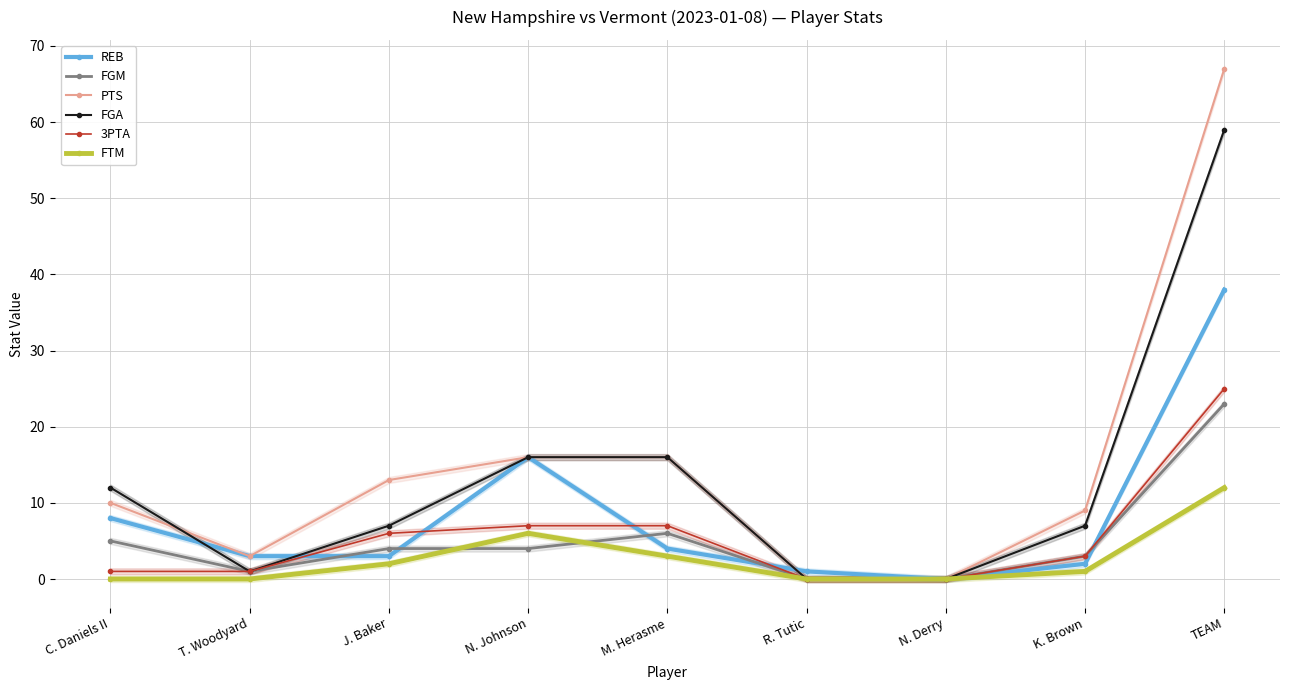

Rank the categories by FGM value from highest to lowest.

TEAM, M. Herasme, C. Daniels II, J. Baker, N. Johnson, K. Brown, T. Woodyard, R. Tutic, N. Derry